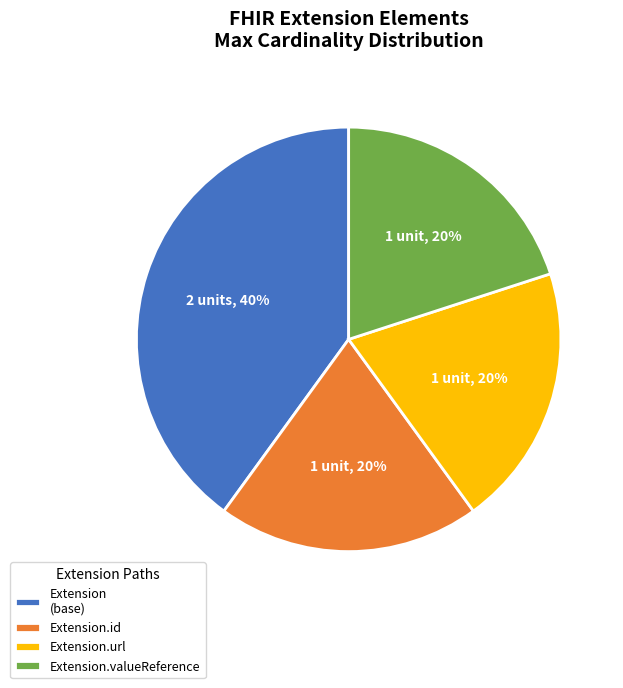

To the nearest percent, what is the difference between the largest and smallest slice percentages?

20%